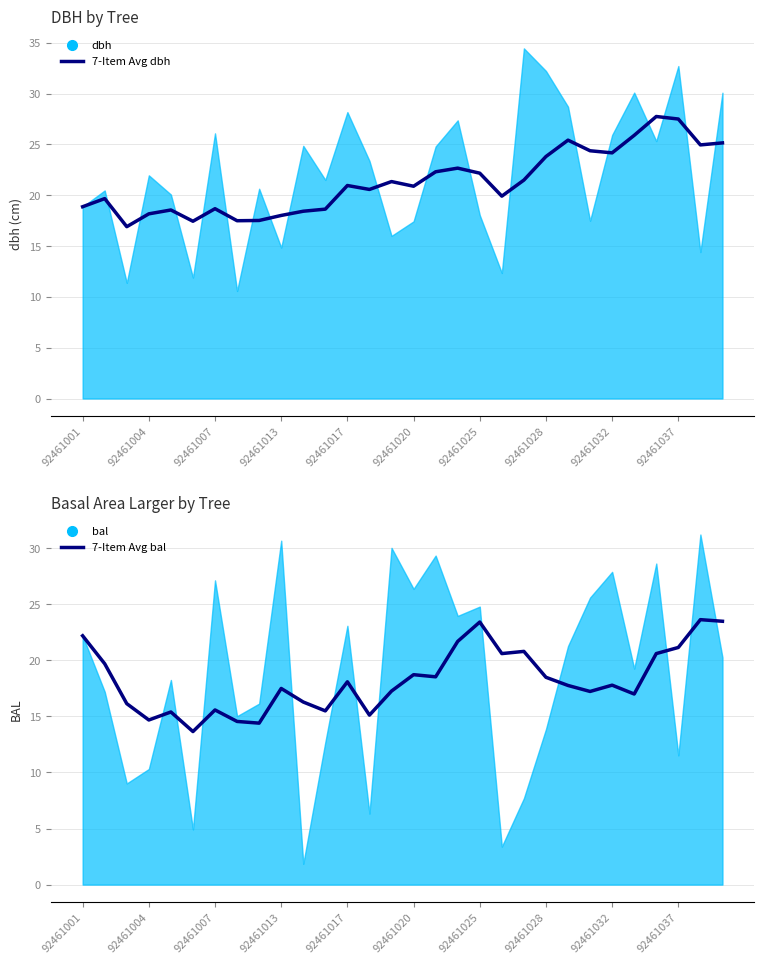

How many values in the 7-Item Avg bal series are below 17?

11